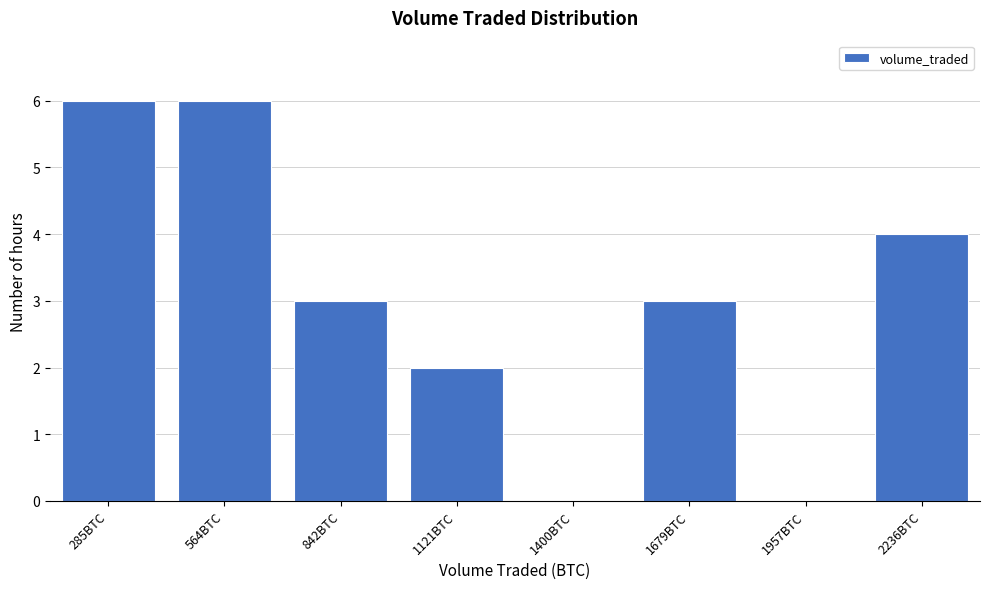

Reading left to right, list all the values displayed in this chart.

285BTC=6	564BTC=6	842BTC=3	1121BTC=2	1400BTC=0	1679BTC=3	1957BTC=0	2236BTC=4